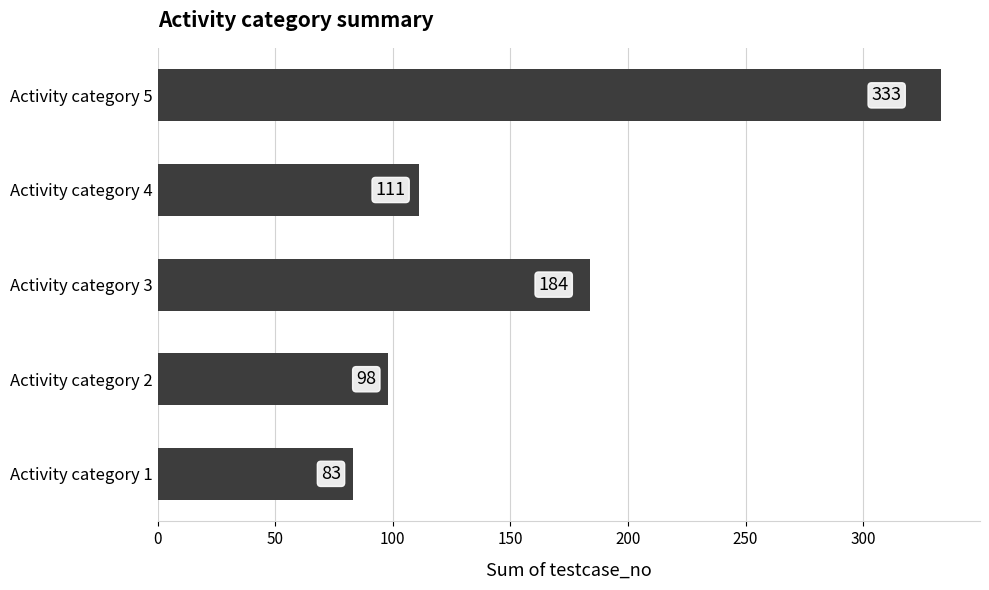

Is it true that the value at Activity category 5 is 477?

False